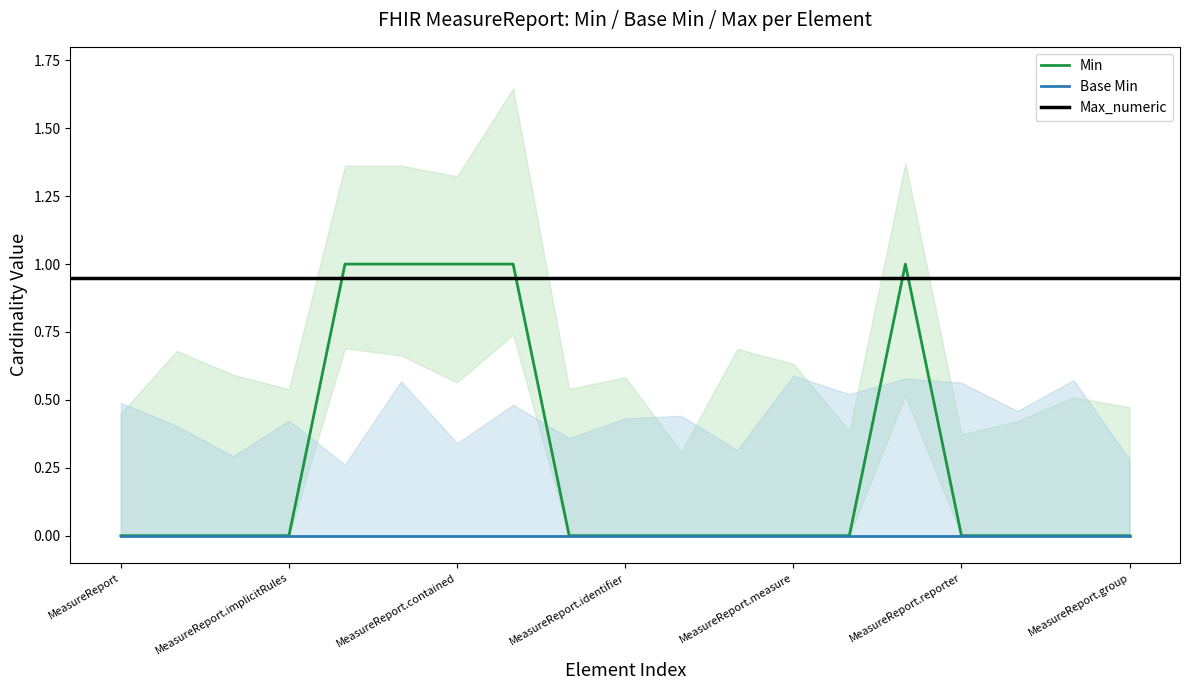

What are all the series names shown in the legend?

Base Min, Min, Max_numeric